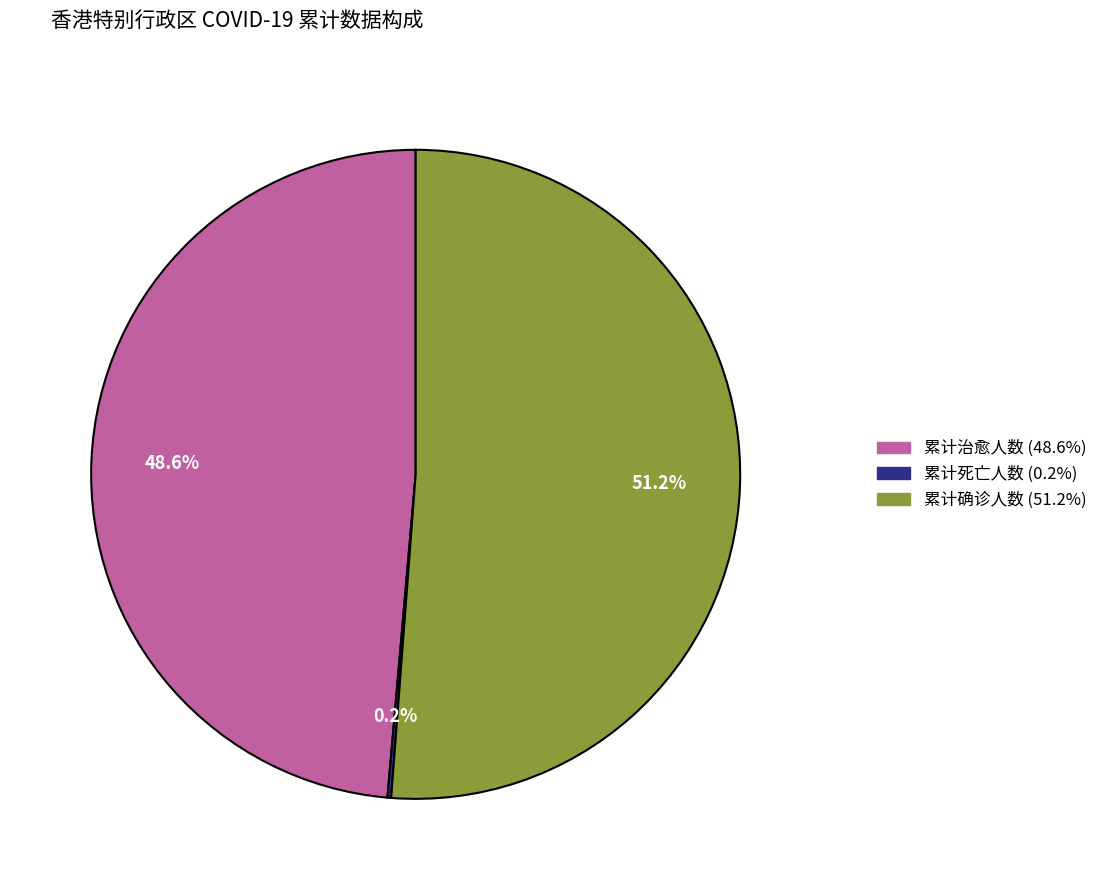

Approximately how many times larger is the value at 累计治愈人数 compared to 累计确诊人数?

0.9